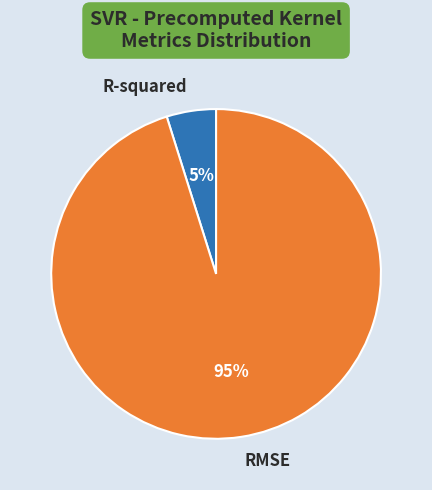

What is the majority slice?

RMSE